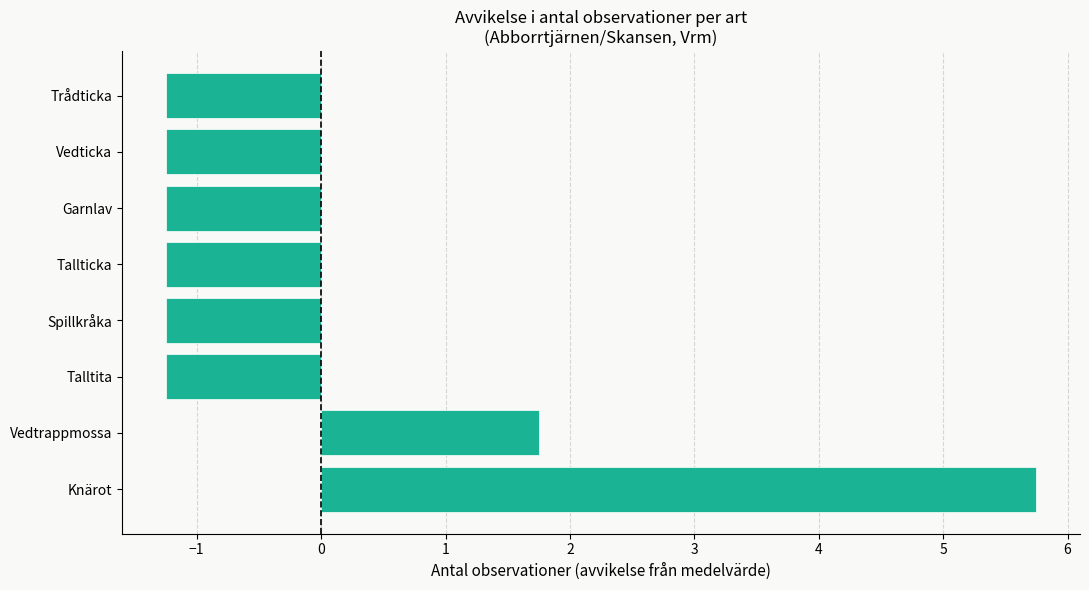

Reading top to bottom, transcribe all the data shown in this chart.

Trådticka=-1.2	Vedticka=-1.2	Garnlav=-1.2	Tallticka=-1.2	Spillkråka=-1.2	Talltita=-1.2	Vedtrappmossa=1.8	Knärot=5.8